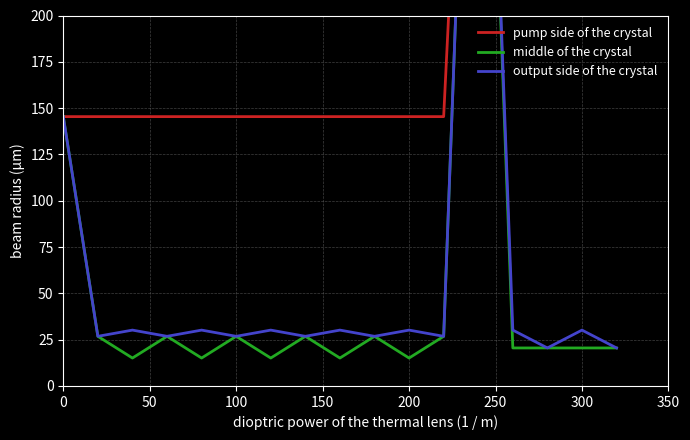

How many distinct data groups are displayed?

3